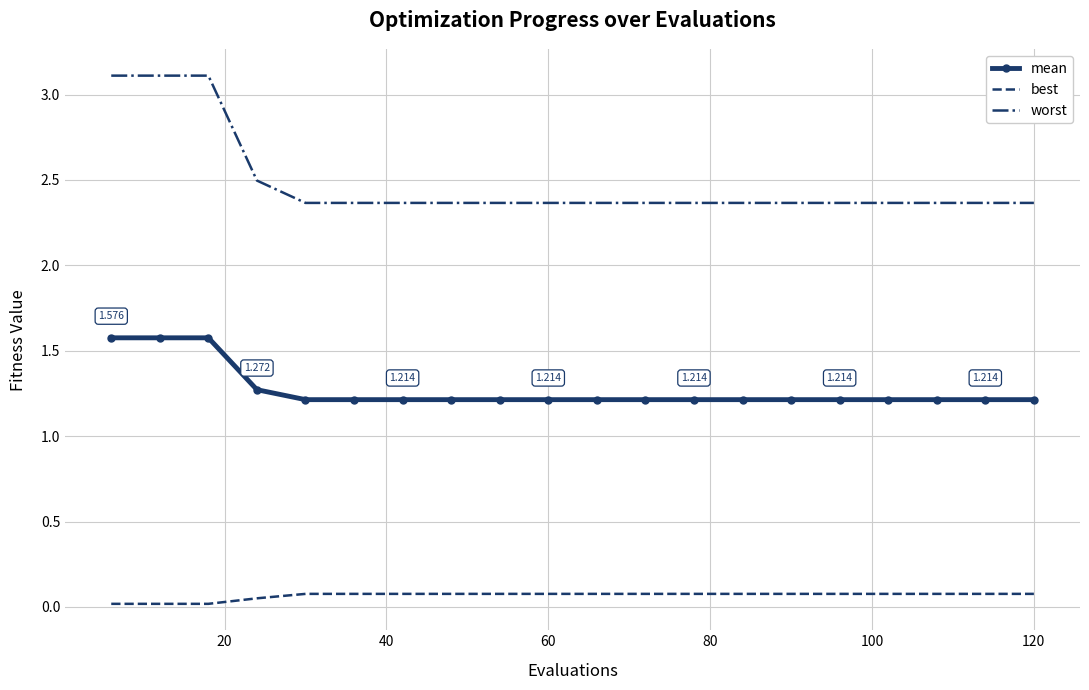

True or false: worst and best intersect in this chart.

False